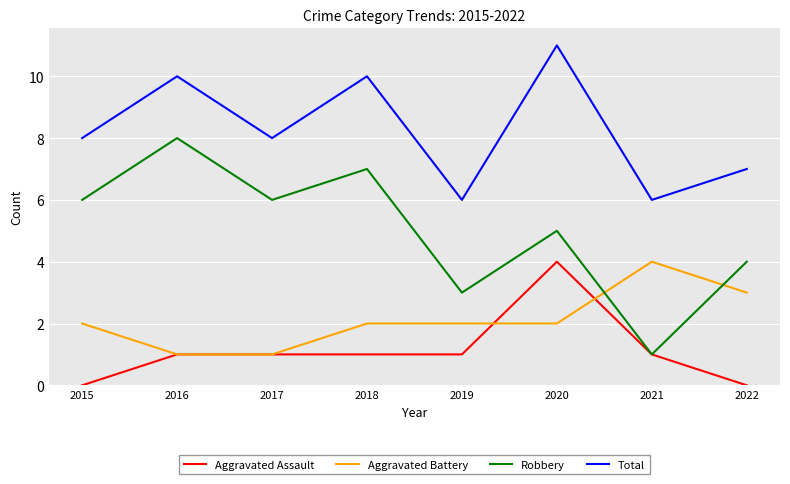

Reading right to left, what are all the values shown in this chart?

Aggravated Assault: 0	1	4	1	1	1	1	0
Aggravated Battery: 3	4	2	2	2	1	1	2
Robbery: 4	1	5	3	7	6	8	6
Total: 7	6	11	6	10	8	10	8